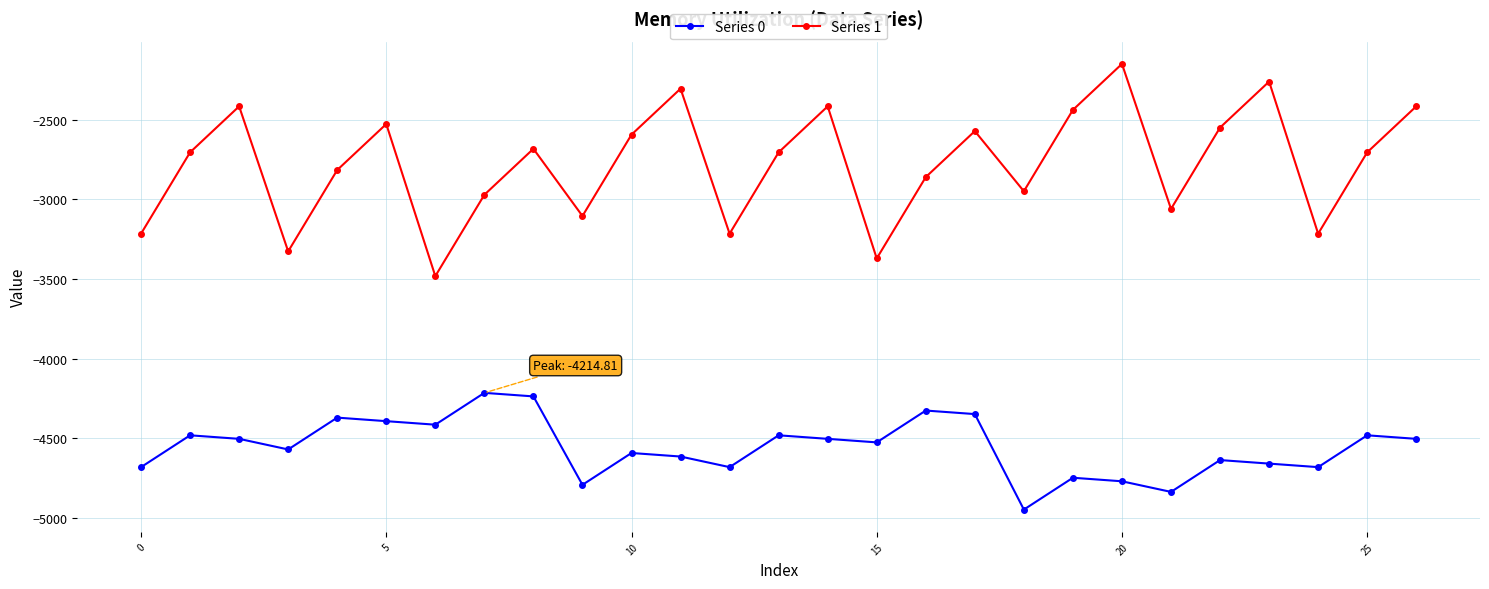

Which series has the largest total across all categories?

Series 1